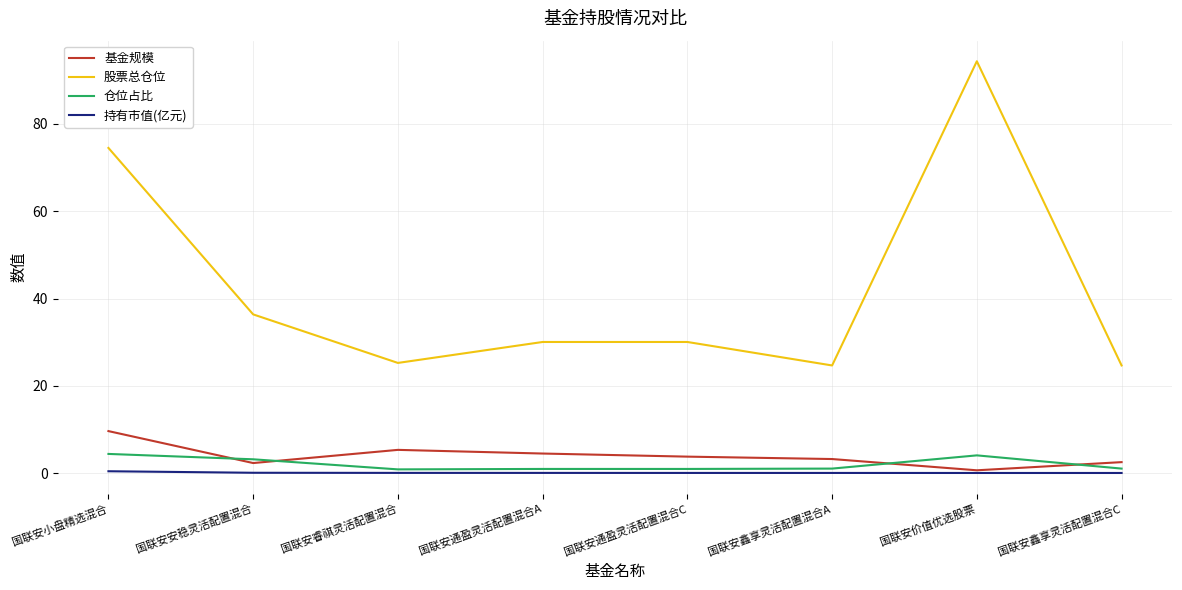

What is the highest value of the 基金规模 series?

9.6